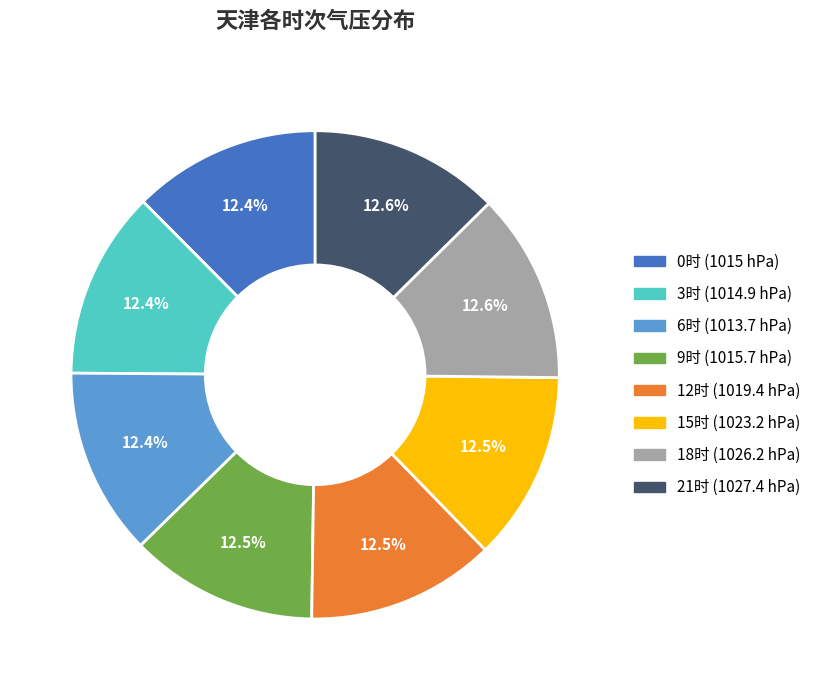

Is there a majority slice in this chart?

No